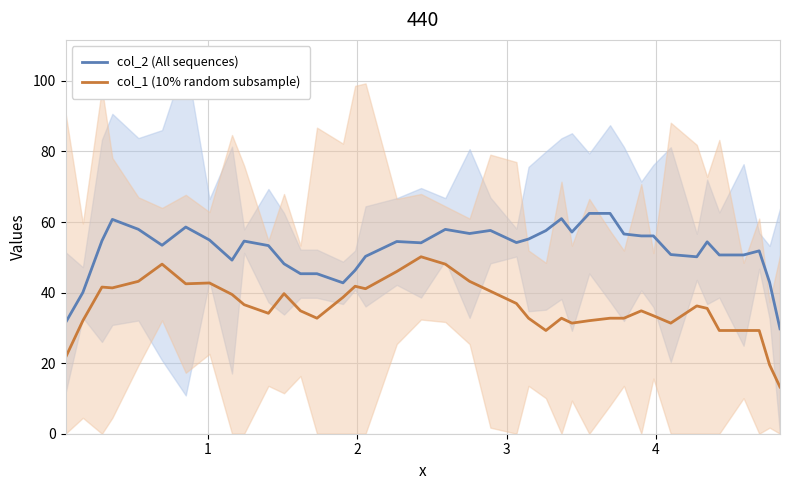

Which series has the widest spread of values?

col_1 (10% random subsample)